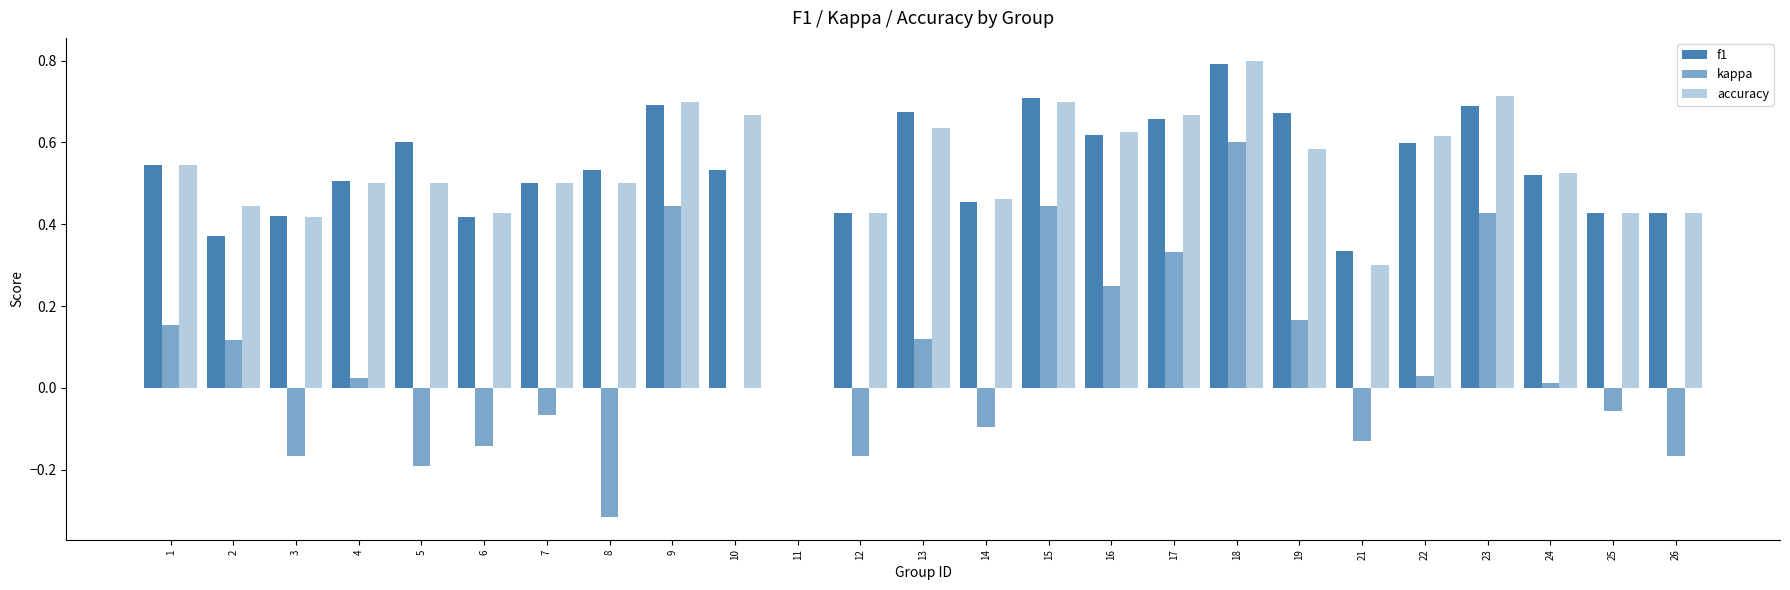

How many data points in accuracy are above 0?

24